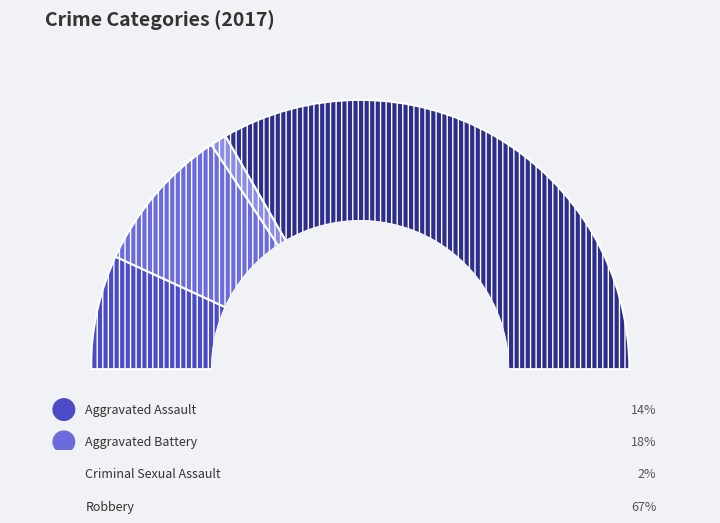

To the nearest percent, what is the difference between the largest and smallest slice percentages?

65%